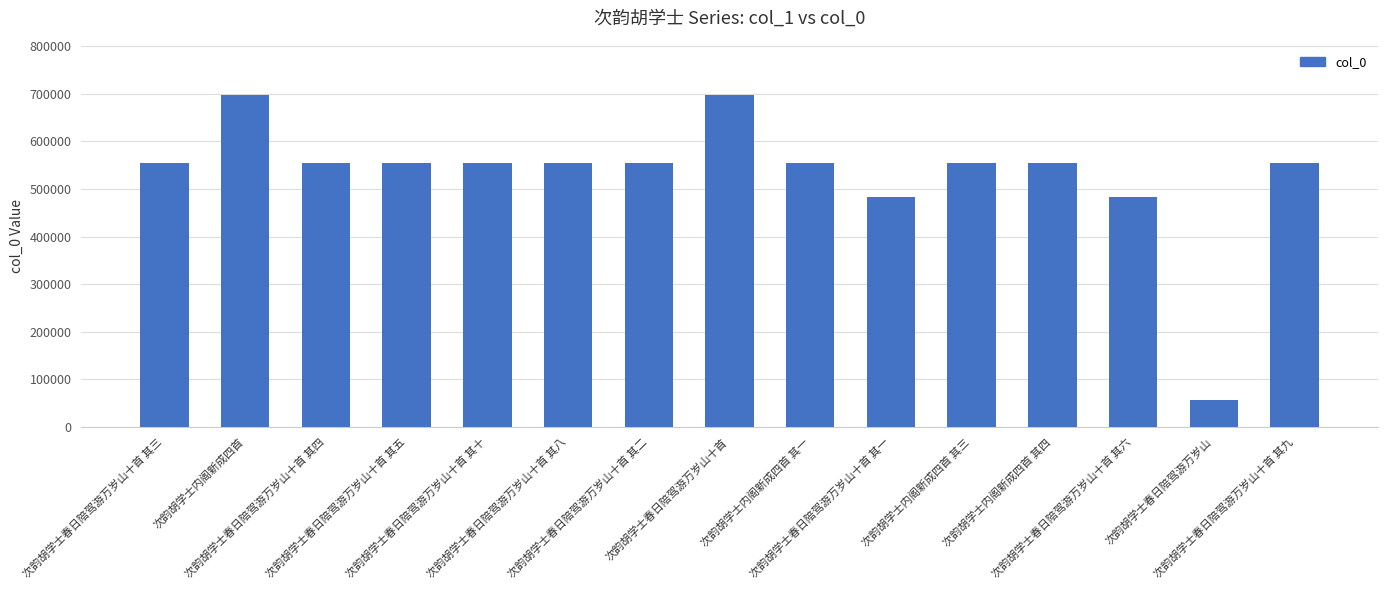

What is the ratio of the value at 次韵胡学士内阁新成四首 其一 to the value at 次韵胡学士春日陪驾游万岁山十首 其四?

1.0